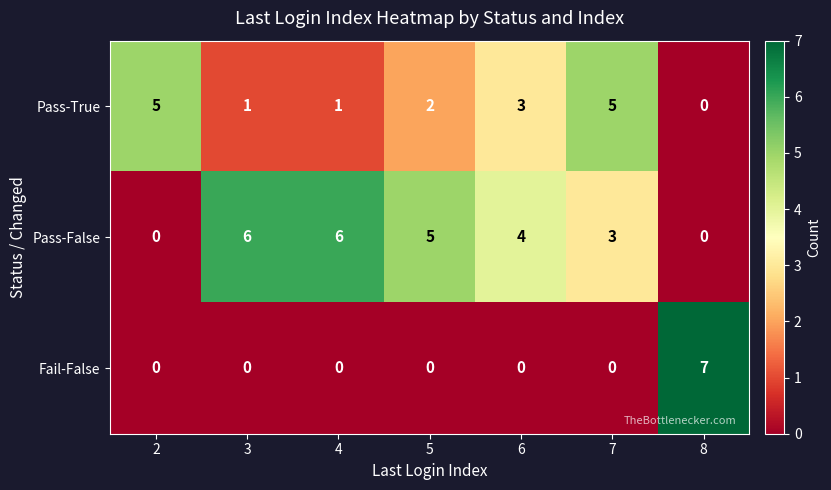

Is it true that Pass-False equals 6 at 3?

True